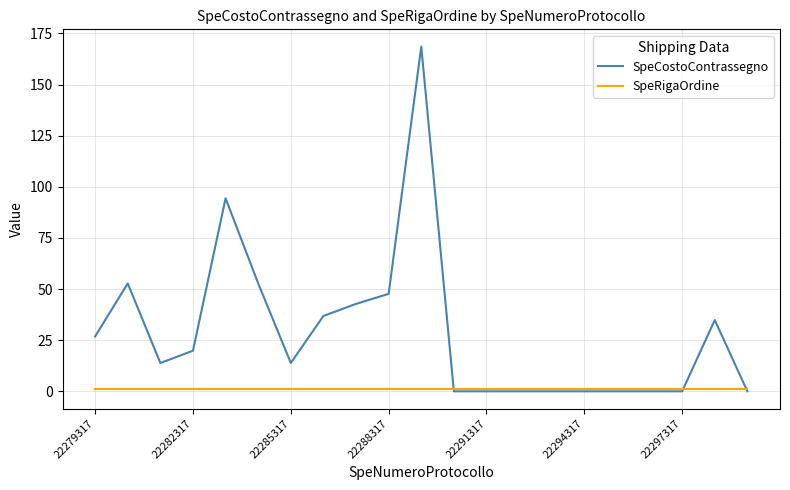

Which series has the largest total across all categories?

SpeCostoContrassegno